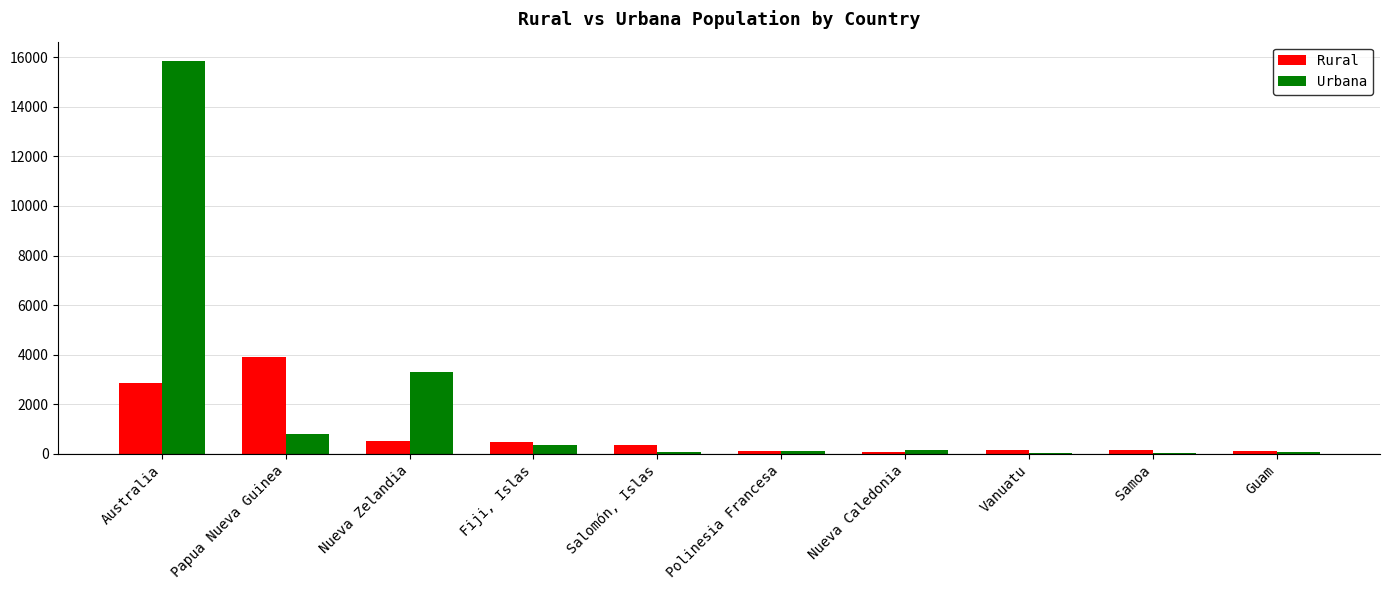

Are the bars horizontal?

No